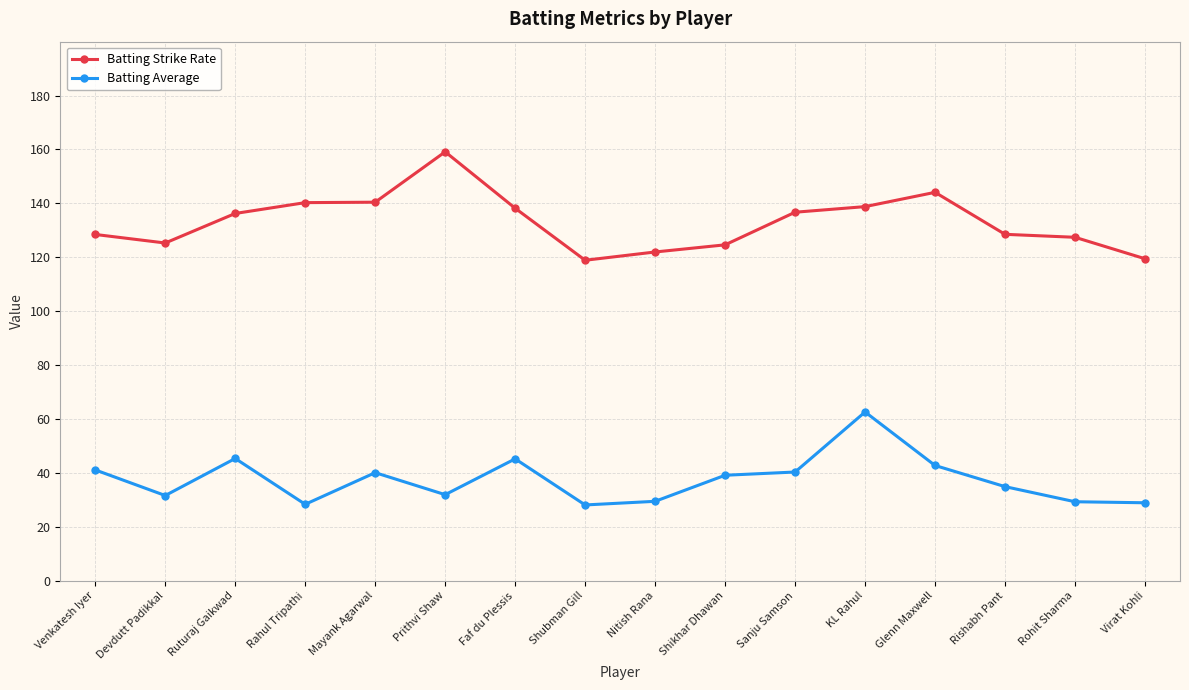

At which label does Batting Strike Rate reach its peak?

Prithvi Shaw